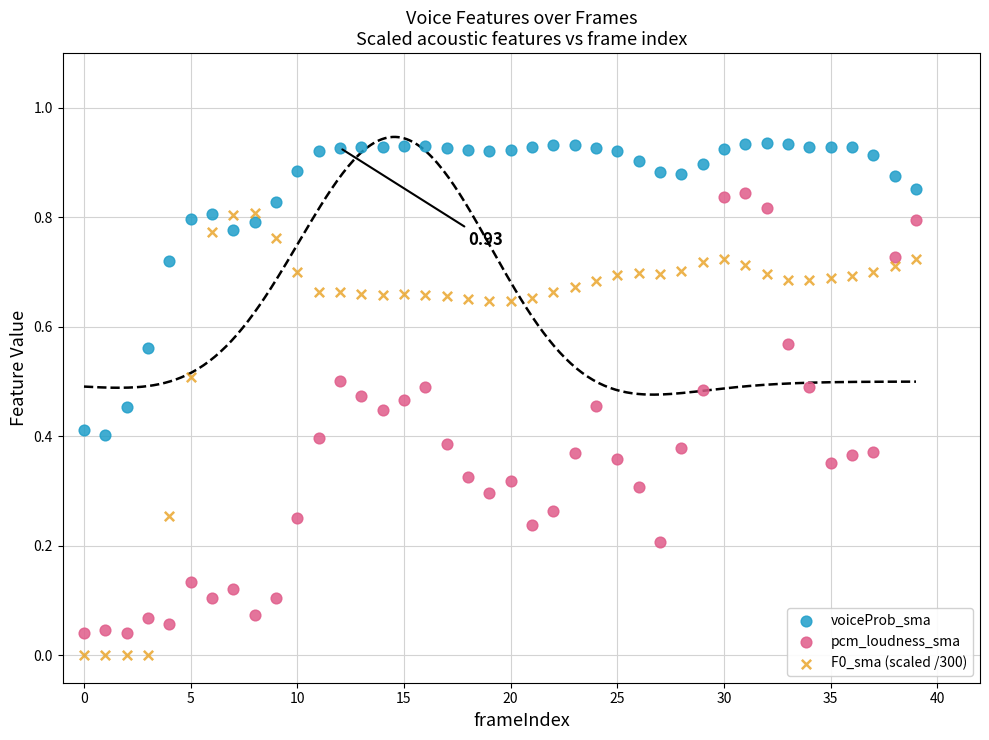

Which series contains the highest Y value?

voiceProb_sma